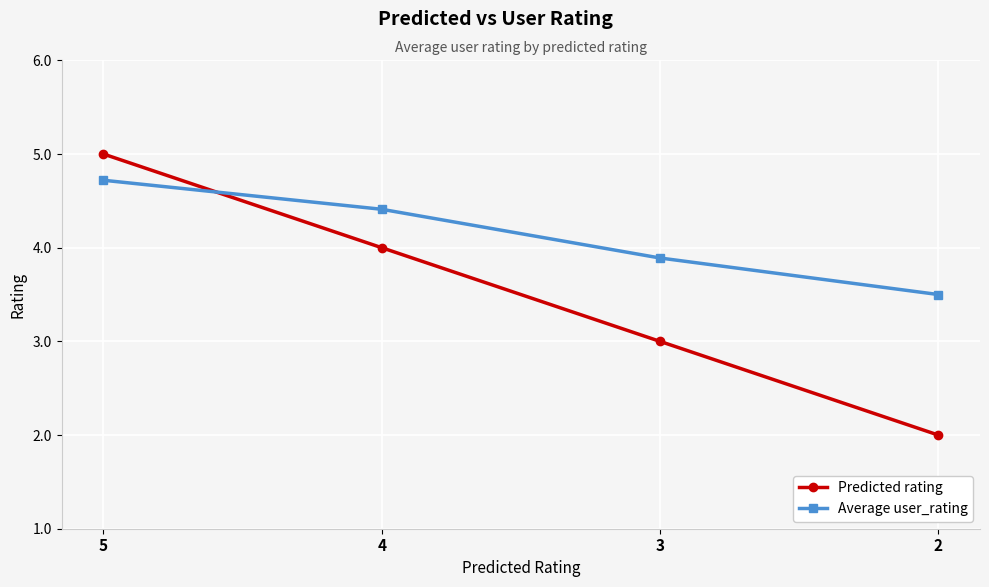

What is the difference between the maximum and minimum values in the Average user_rating series?

1.2